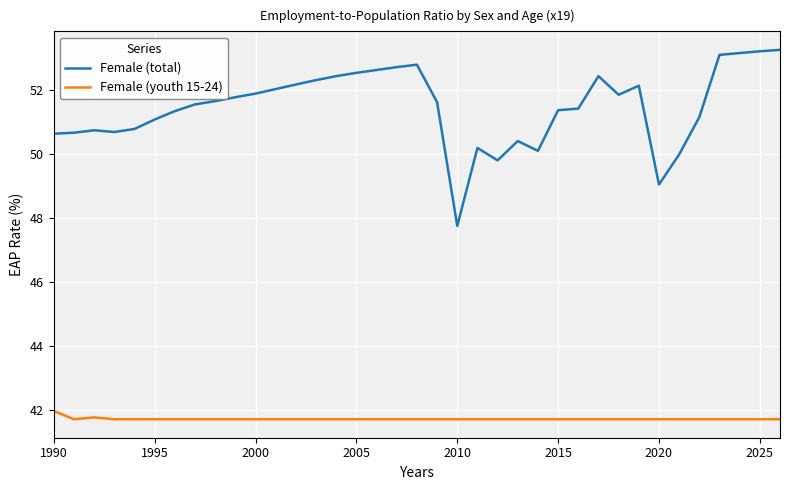

True or false: Female (youth 15-24) and Female (total) cross at least once.

False